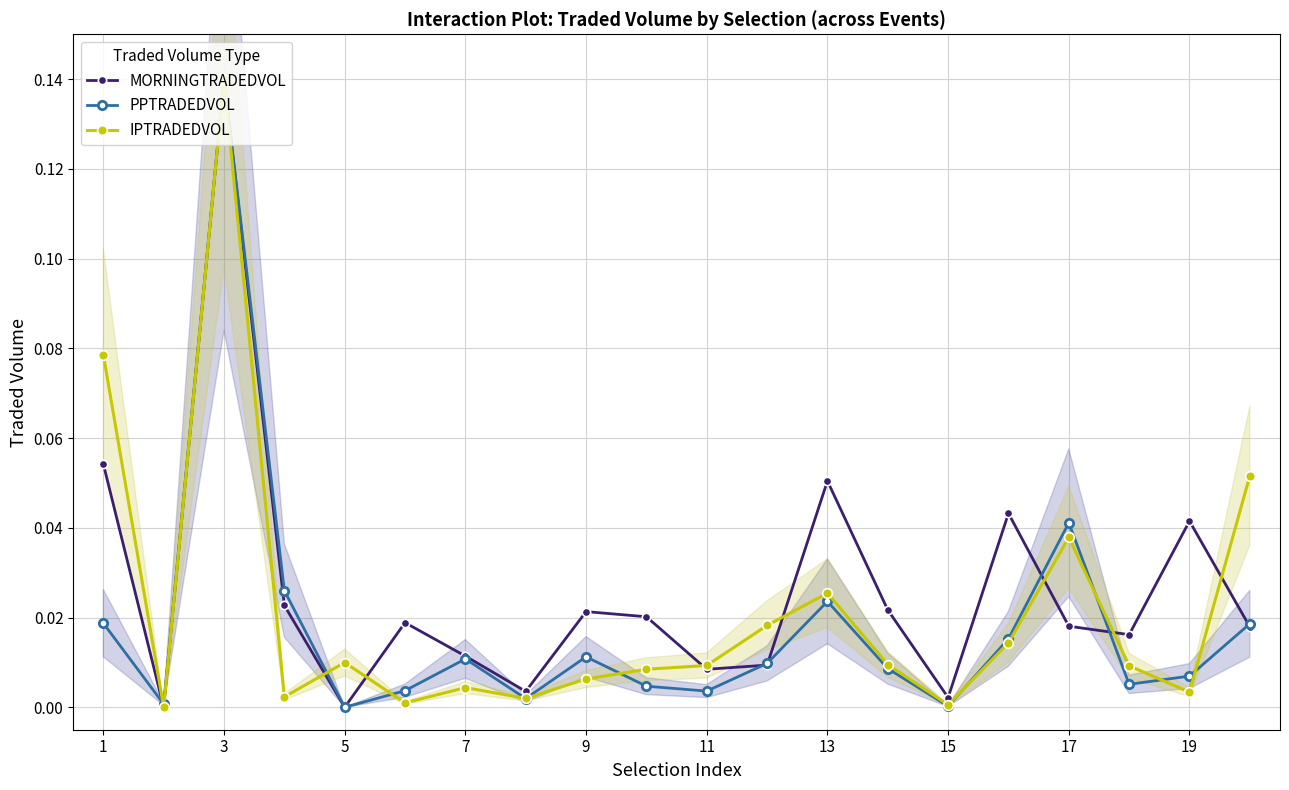

True or false: IPTRADEDVOL has more than 0 points higher than both neighbors.

True